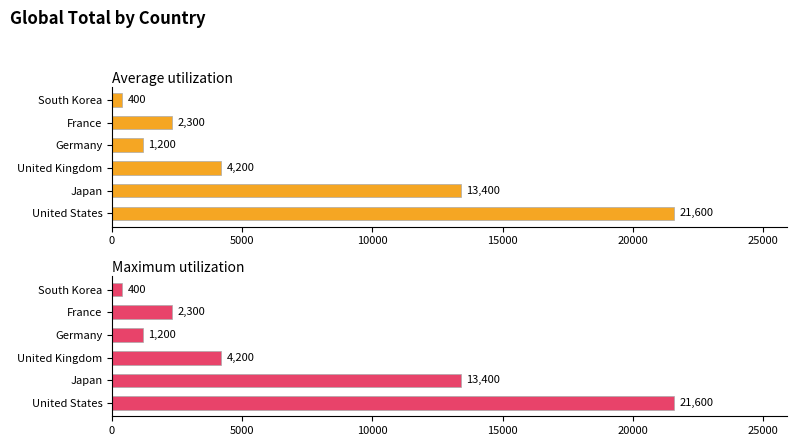

Which series changed the most between United States and United Kingdom?

Average utilization